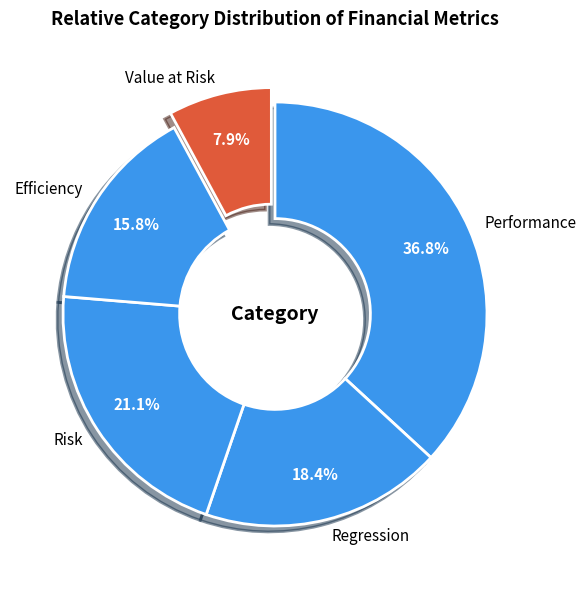

To the nearest percent, what is the combined percentage of Performance and Regression?

55%